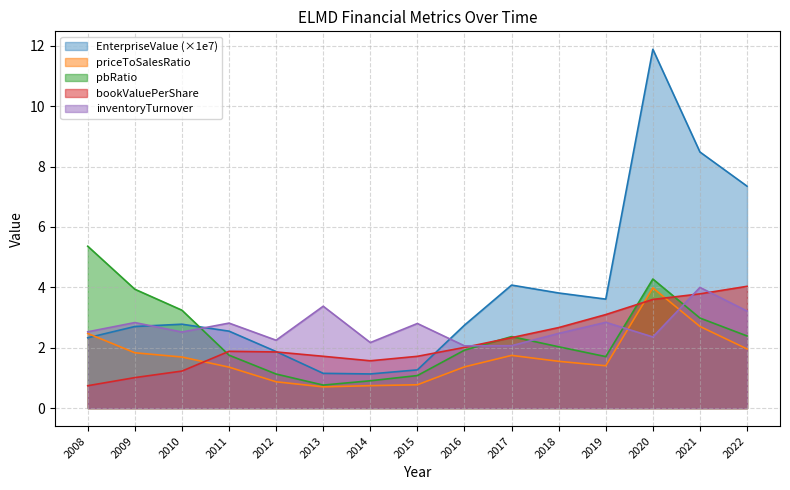

Which series ends up on top after the final intersection of inventoryTurnover and pbRatio?

inventoryTurnover